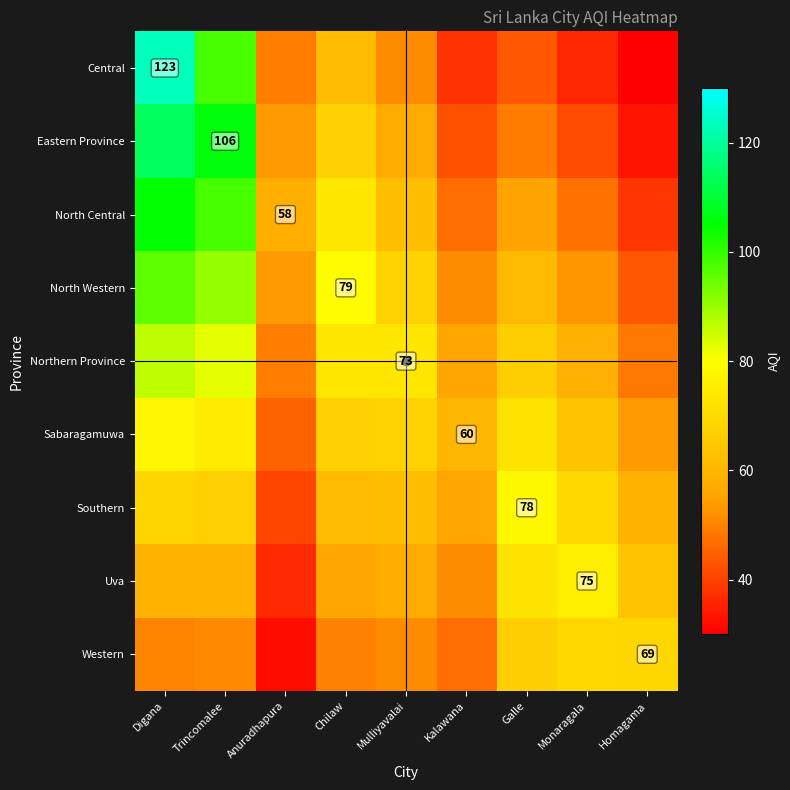

At which category is the sum across all series the highest?

Digana